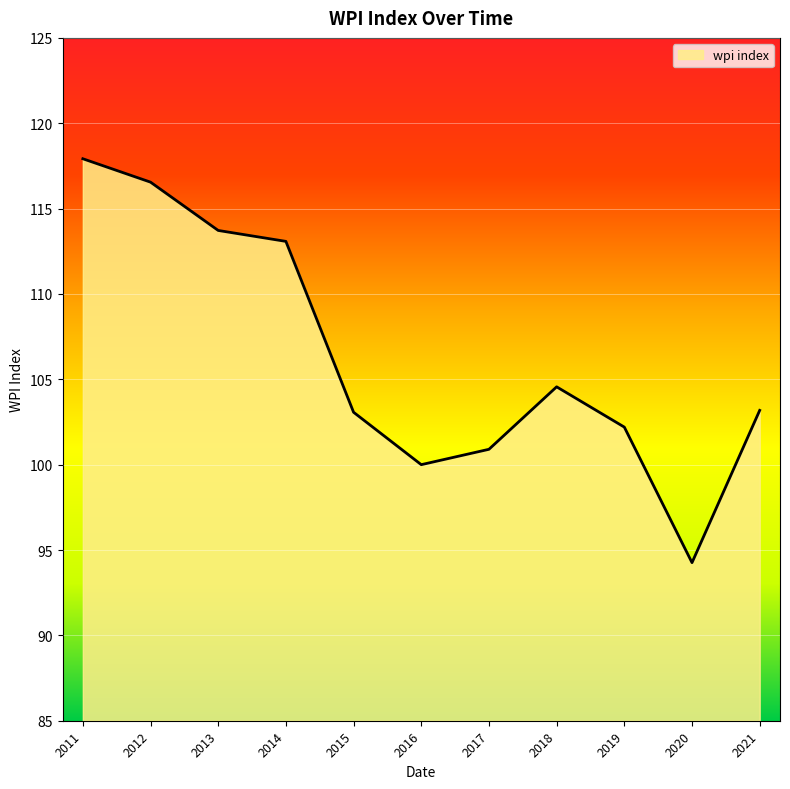

Approximately how many times larger is the value at 2018 compared to 2012?

0.9